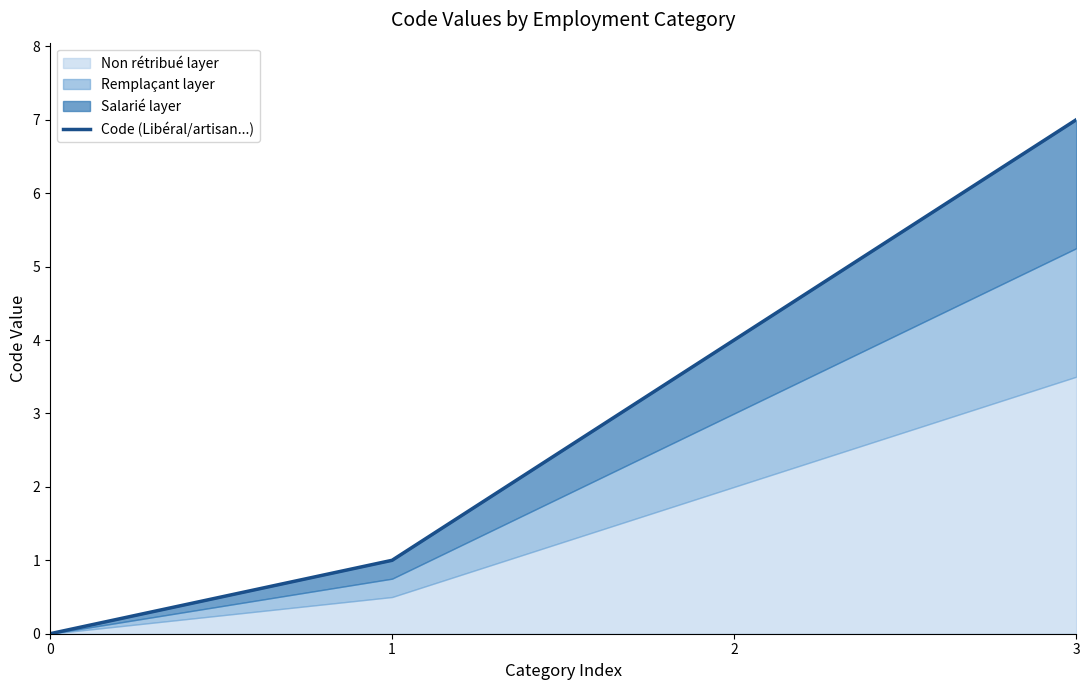

How many lines are shown in the chart?

1